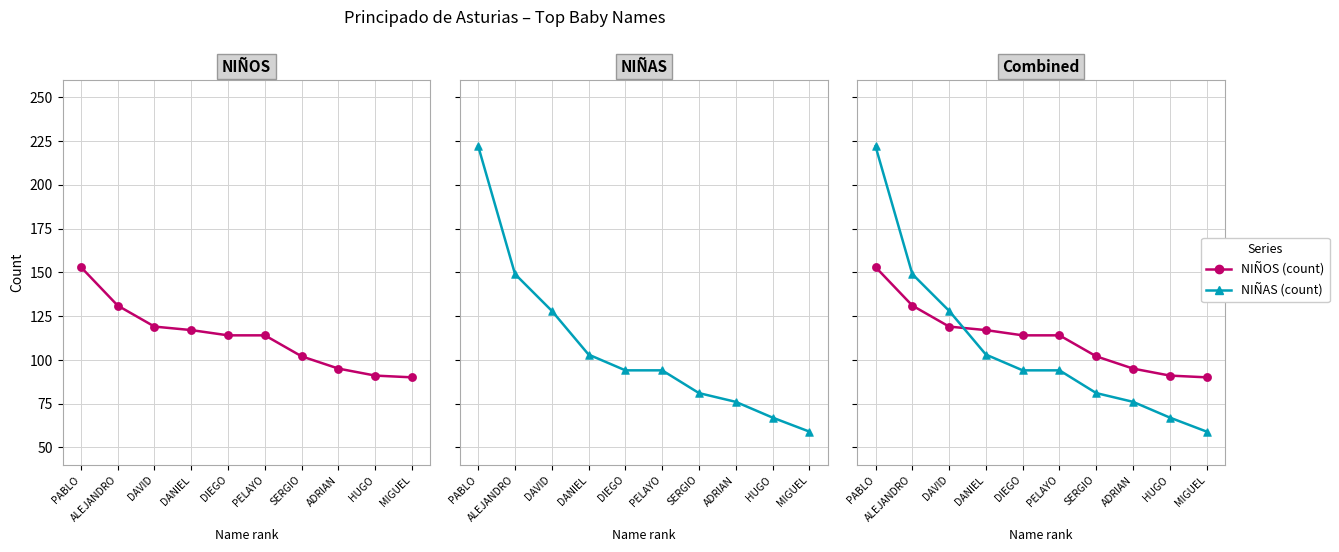

Which series has the widest spread of Y values?

NIÑAS (count)